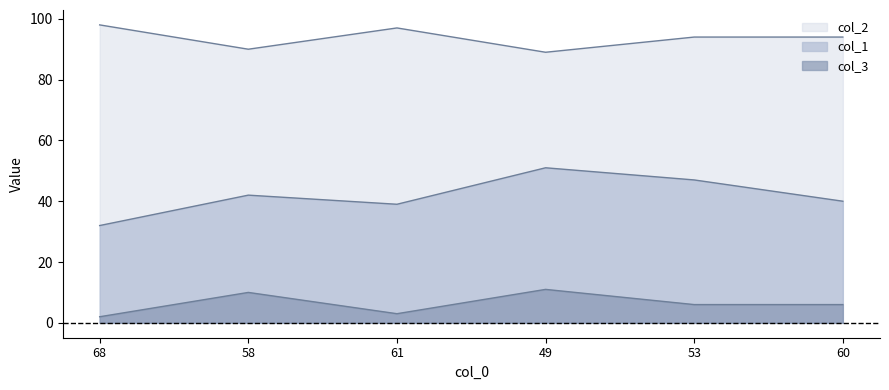

How many interior local valleys does the col_1 series have?

1